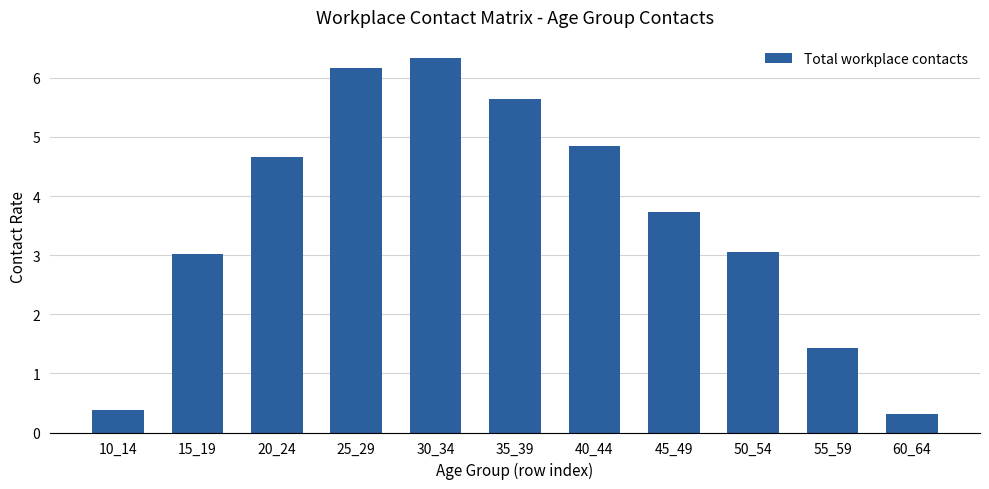

The chart shows a value of 10.7 at 30_34. True or false?

False